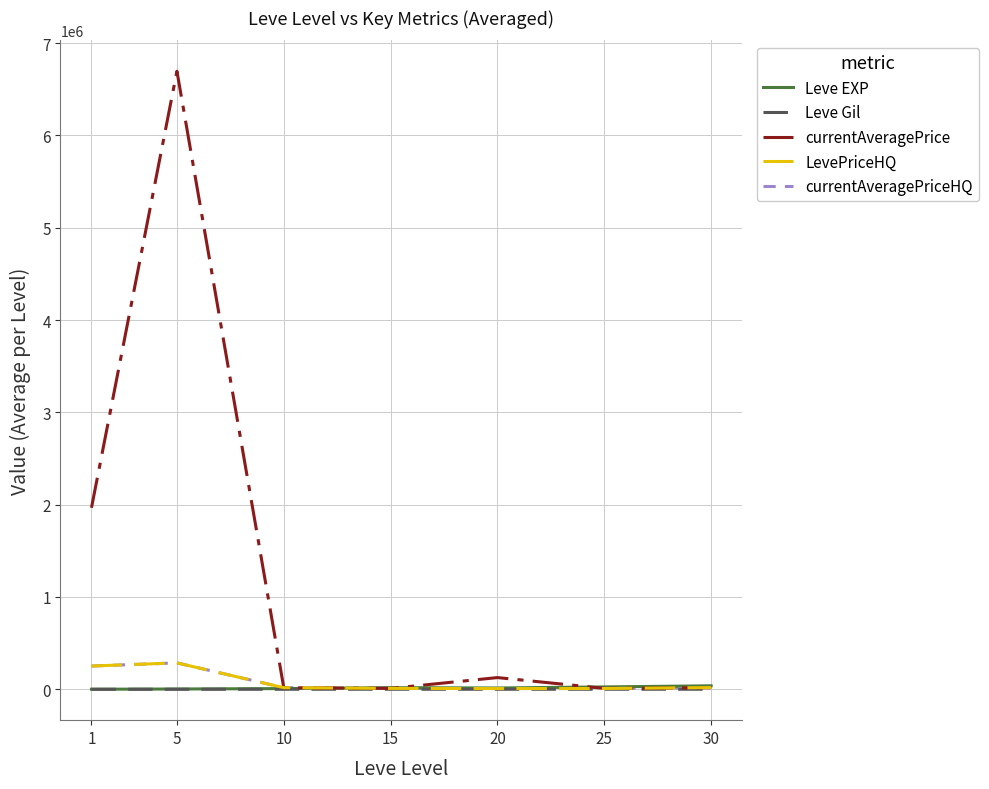

What is the sum of the LevePriceHQ values at 25 and 15?

18198.4